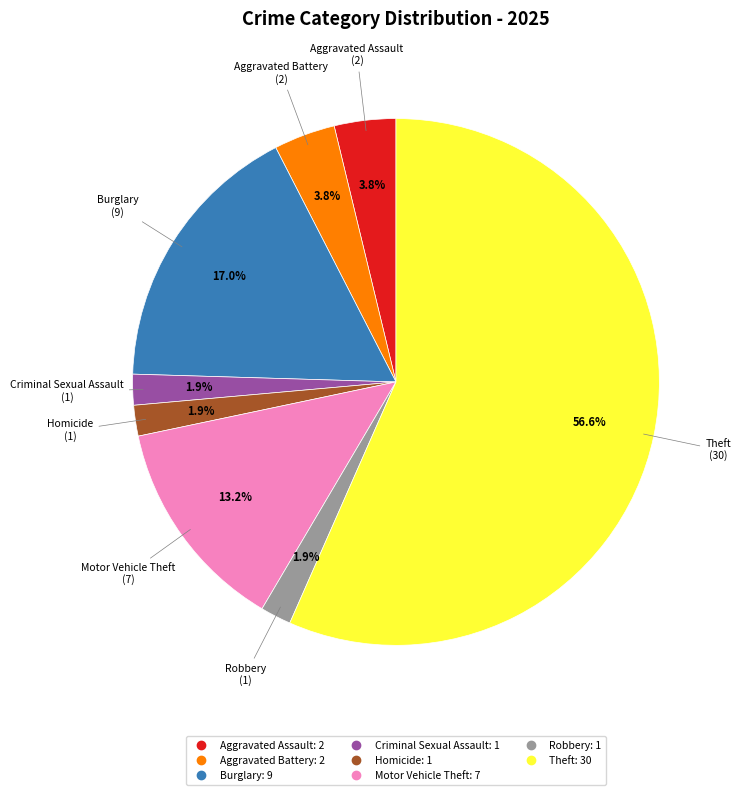

Is there any slice that represents more than half of the pie?

Yes